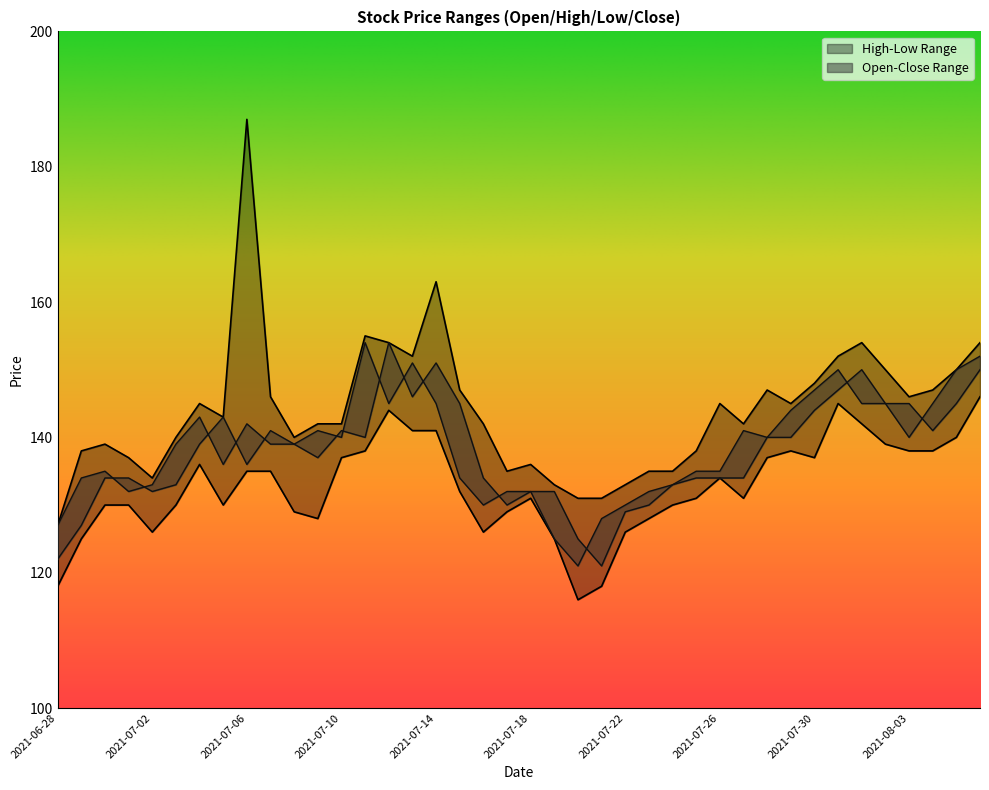

Reading left to right, what are all the values shown in this chart?

open: 2021-06-28=122	2021-06-29=127	2021-06-30=134	2021-07-01=134	2021-07-02=132	2021-07-03=133	2021-07-04=139	2021-07-05=143	2021-07-06=136	2021-07-07=141	2021-07-08=139	2021-07-09=137	2021-07-10=141	2021-07-11=140	2021-07-12=154	2021-07-13=146	2021-07-14=151	2021-07-15=145	2021-07-16=134	2021-07-17=130	2021-07-18=132	2021-07-19=132	2021-07-20=125	2021-07-21=121	2021-07-22=129	2021-07-23=130	2021-07-24=133	2021-07-25=134	2021-07-26=134	2021-07-27=134	2021-07-28=140	2021-07-29=140	2021-07-30=144	2021-07-31=147	2021-08-01=150	2021-08-02=145	2021-08-03=145	2021-08-04=141	2021-08-05=145	2021-08-06=150
high: 2021-06-28=127	2021-06-29=138	2021-06-30=139	2021-07-01=137	2021-07-02=134	2021-07-03=140	2021-07-04=145	2021-07-05=143	2021-07-06=187	2021-07-07=146	2021-07-08=140	2021-07-09=142	2021-07-10=142	2021-07-11=155	2021-07-12=154	2021-07-13=152	2021-07-14=163	2021-07-15=147	2021-07-16=142	2021-07-17=135	2021-07-18=136	2021-07-19=133	2021-07-20=131	2021-07-21=131	2021-07-22=133	2021-07-23=135	2021-07-24=135	2021-07-25=138	2021-07-26=145	2021-07-27=142	2021-07-28=147	2021-07-29=145	2021-07-30=148	2021-07-31=152	2021-08-01=154	2021-08-02=150	2021-08-03=146	2021-08-04=147	2021-08-05=150	2021-08-06=154
low: 2021-06-28=118	2021-06-29=125	2021-06-30=130	2021-07-01=130	2021-07-02=126	2021-07-03=130	2021-07-04=136	2021-07-05=130	2021-07-06=135	2021-07-07=135	2021-07-08=129	2021-07-09=128	2021-07-10=137	2021-07-11=138	2021-07-12=144	2021-07-13=141	2021-07-14=141	2021-07-15=132	2021-07-16=126	2021-07-17=129	2021-07-18=131	2021-07-19=125	2021-07-20=116	2021-07-21=118	2021-07-22=126	2021-07-23=128	2021-07-24=130	2021-07-25=131	2021-07-26=134	2021-07-27=131	2021-07-28=137	2021-07-29=138	2021-07-30=137	2021-07-31=145	2021-08-01=142	2021-08-02=139	2021-08-03=138	2021-08-04=138	2021-08-05=140	2021-08-06=146
close: 2021-06-28=127	2021-06-29=134	2021-06-30=135	2021-07-01=132	2021-07-02=133	2021-07-03=139	2021-07-04=143	2021-07-05=136	2021-07-06=142	2021-07-07=139	2021-07-08=139	2021-07-09=141	2021-07-10=140	2021-07-11=154	2021-07-12=145	2021-07-13=151	2021-07-14=145	2021-07-15=134	2021-07-16=130	2021-07-17=132	2021-07-18=132	2021-07-19=125	2021-07-20=121	2021-07-21=128	2021-07-22=130	2021-07-23=132	2021-07-24=133	2021-07-25=135	2021-07-26=135	2021-07-27=141	2021-07-28=140	2021-07-29=144	2021-07-30=147	2021-07-31=150	2021-08-01=145	2021-08-02=145	2021-08-03=140	2021-08-04=145	2021-08-05=150	2021-08-06=152